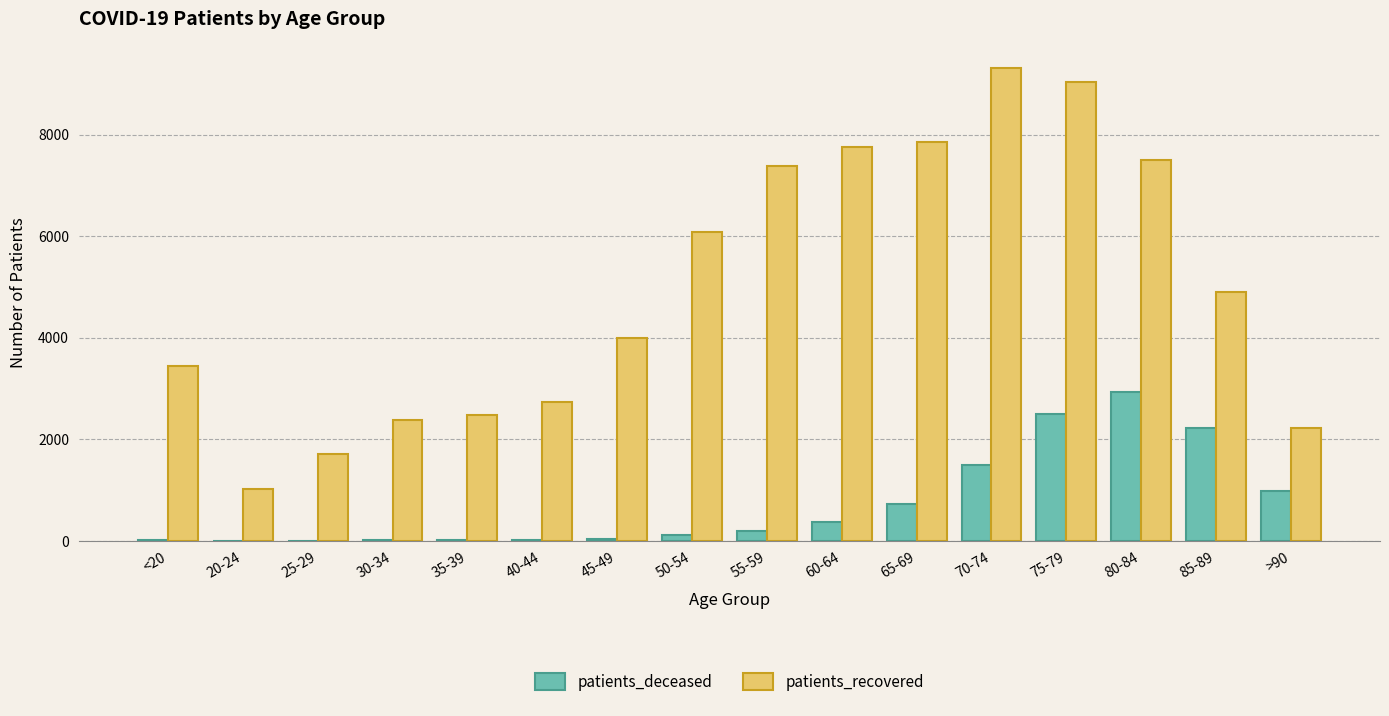

What is the difference between the patients_recovered values at 30-34 and 80-84?

5122